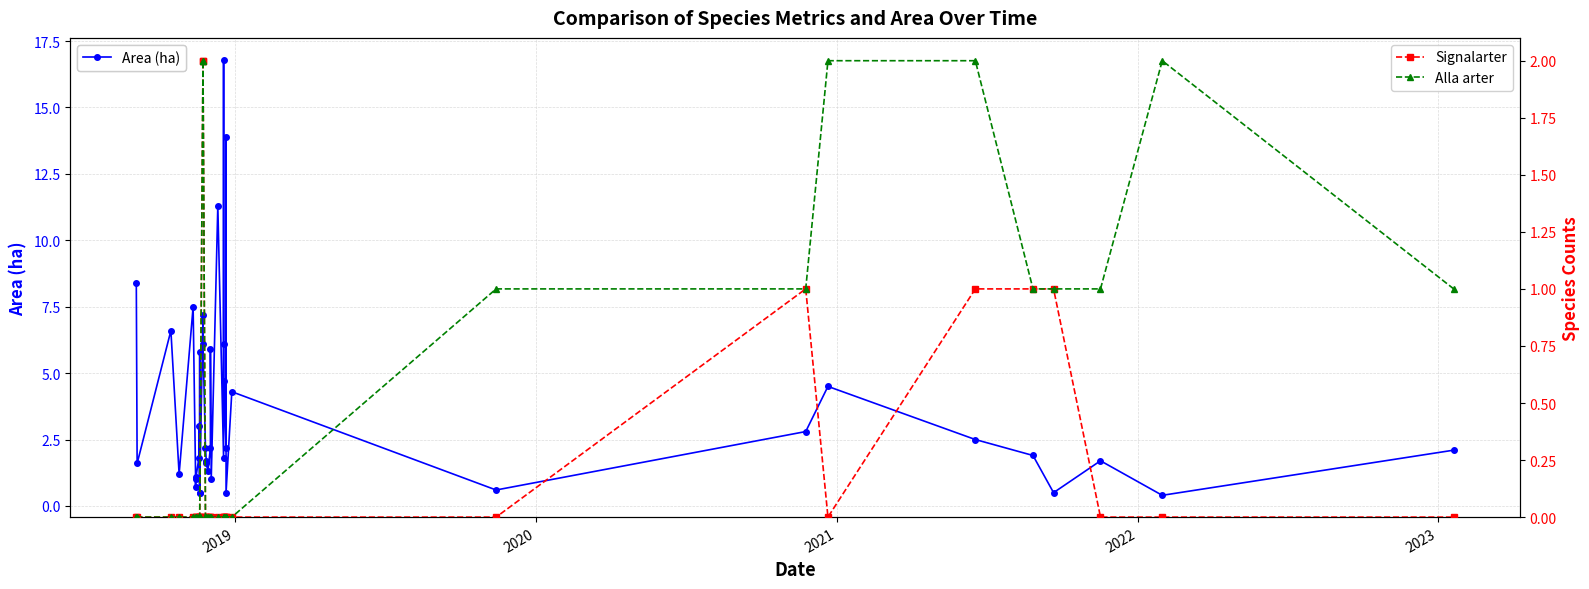

How many lines are shown in the chart?

3